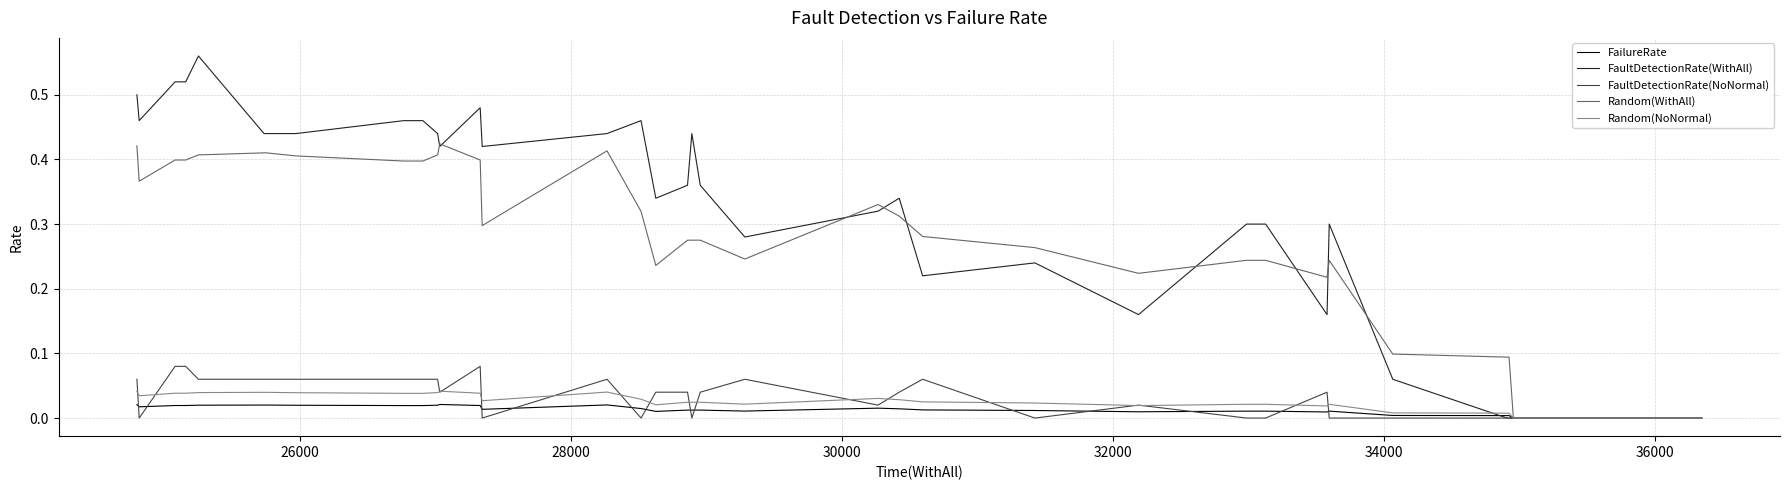

Rank the series by their maximum value, from lowest to highest.

FailureRate, Random(NoNormal), FaultDetectionRate(NoNormal), Random(WithAll), FaultDetectionRate(WithAll)